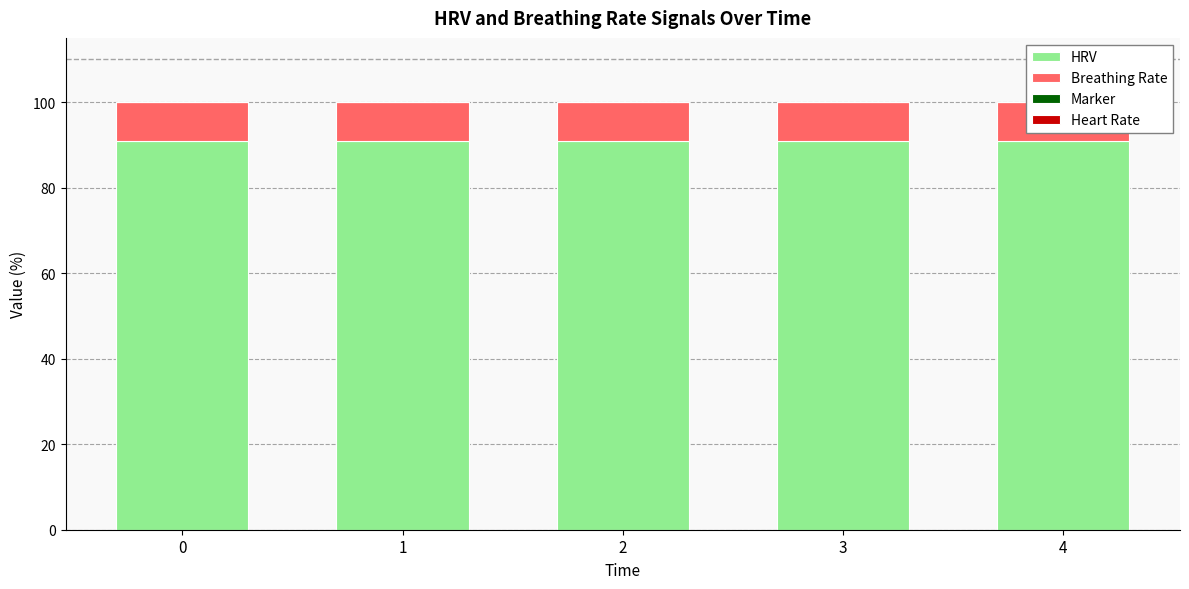

Reading right to left, transcribe all the data shown in this chart.

HRV: 90.9	90.9	90.9	90.9	90.9
Breathing Rate: 9.1	9.1	9.1	9.1	9.1
Marker: 0.0	0.0	0.0	0.0	0.0
Heart Rate: 0.0	0.0	0.0	0.0	0.0